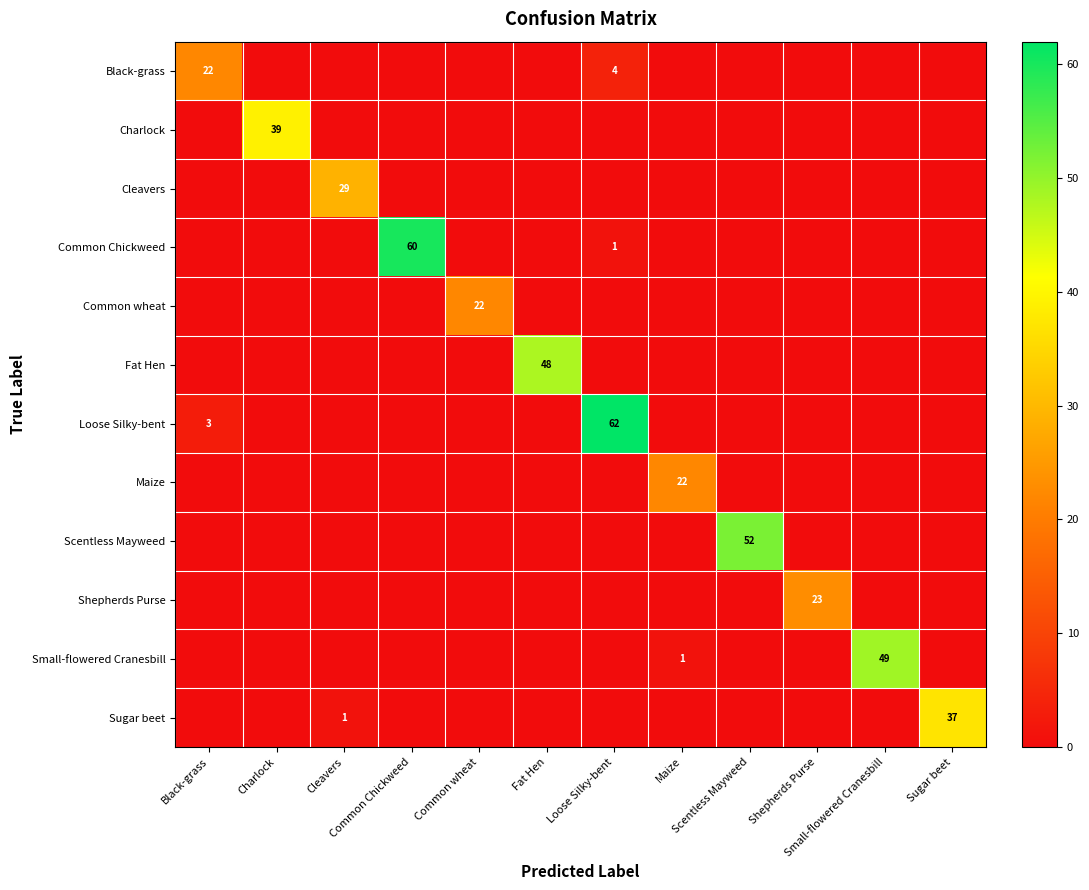

At how many categories does at least one series exceed 40?

5